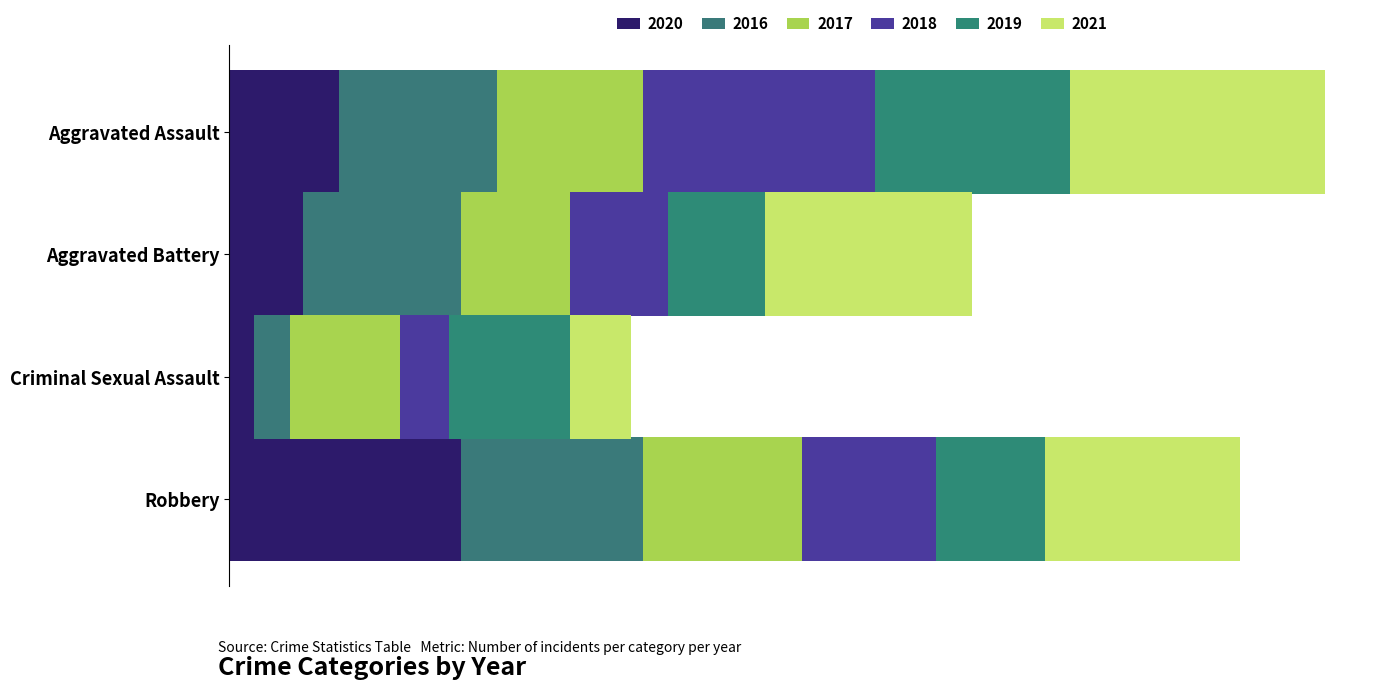

What is the total value across all series at Aggravated Assault?

90